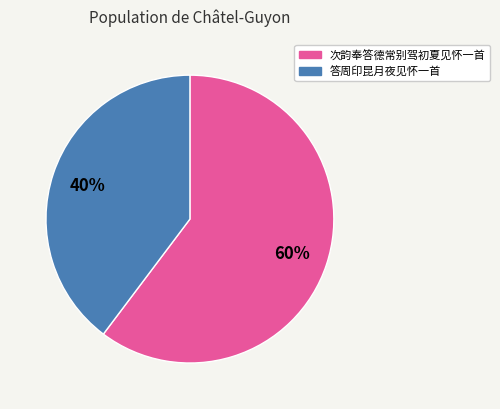

What is the ratio of the value at 次韵奉答德常别驾初夏见怀一首 to the value at 答周印昆月夜见怀一首?

1.5